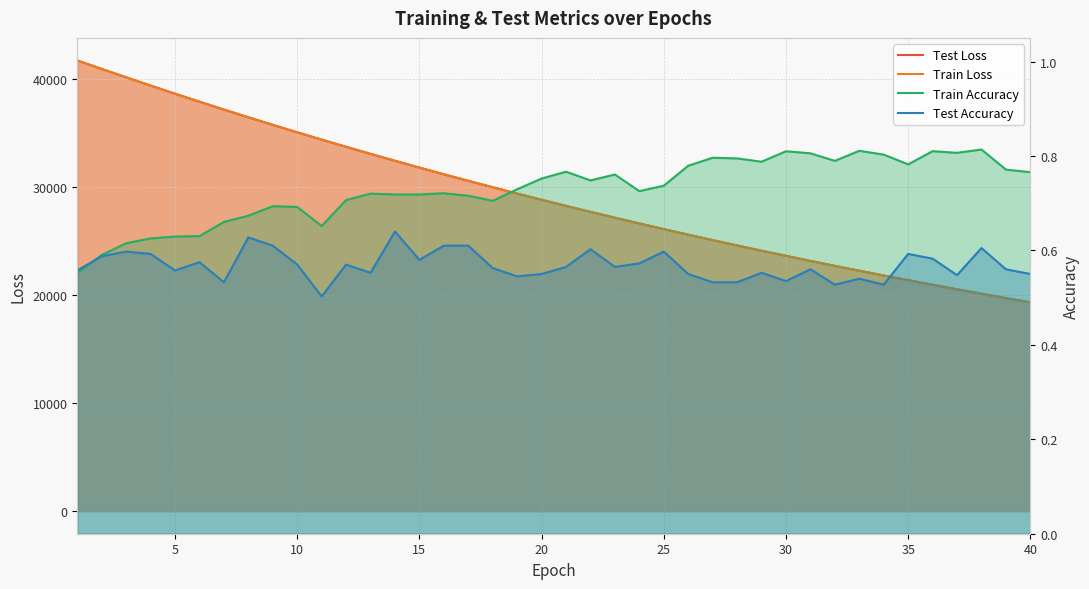

What is the difference between the maximum and minimum values in the Test Accuracy series?

0.1